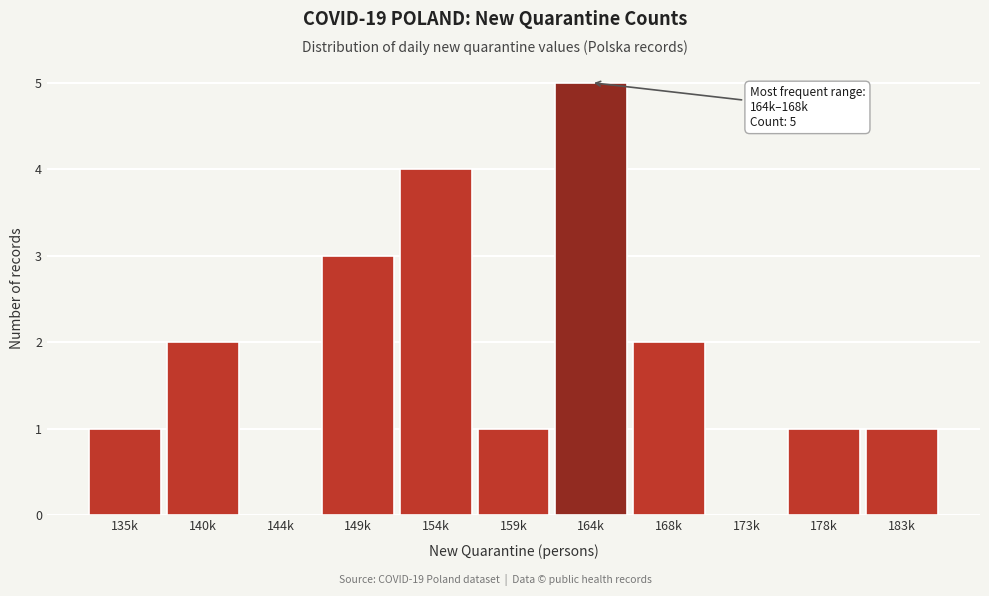

Reading left to right, what are all the values shown in this chart?

135k=1	140k=2	144k=0	149k=3	154k=4	159k=1	164k=5	168k=2	173k=0	178k=1	183k=1